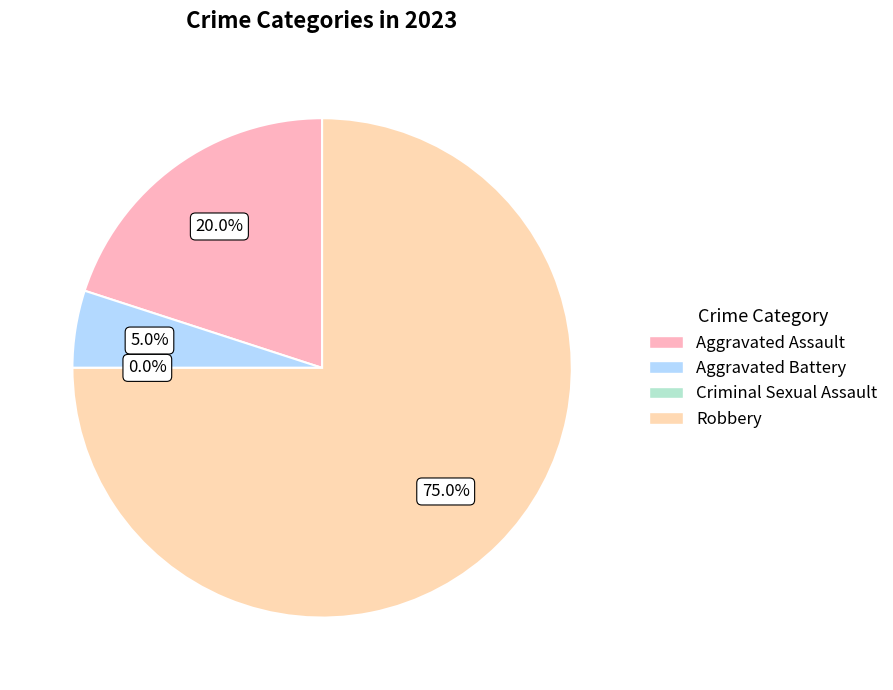

To the nearest percent, what portion does Aggravated Battery represent?

5%